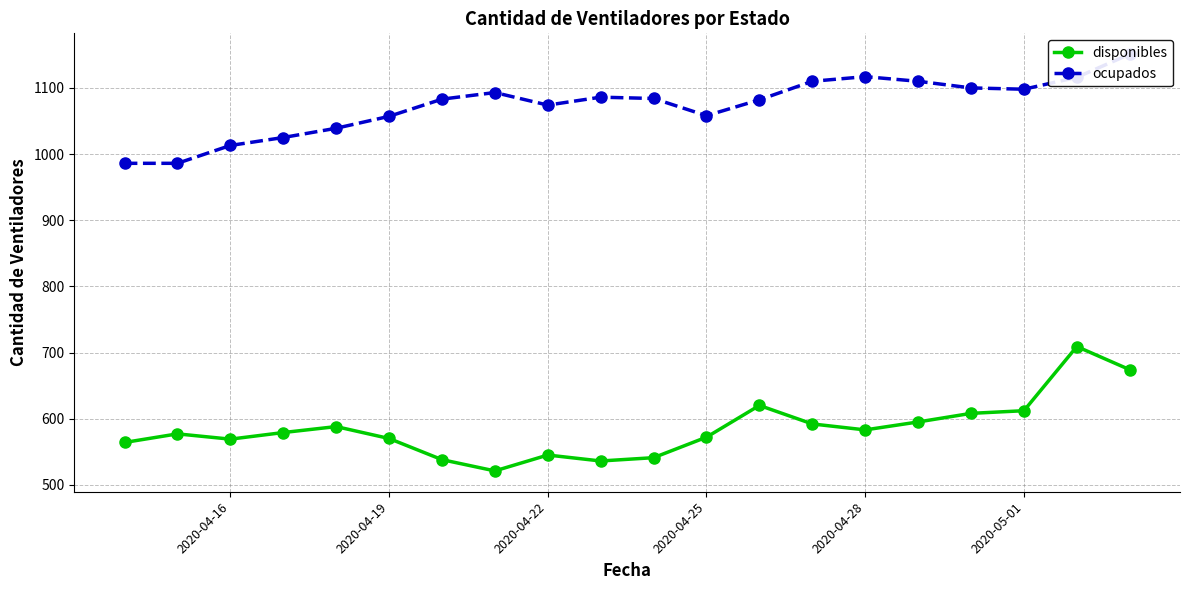

How many data points does each series have?

20